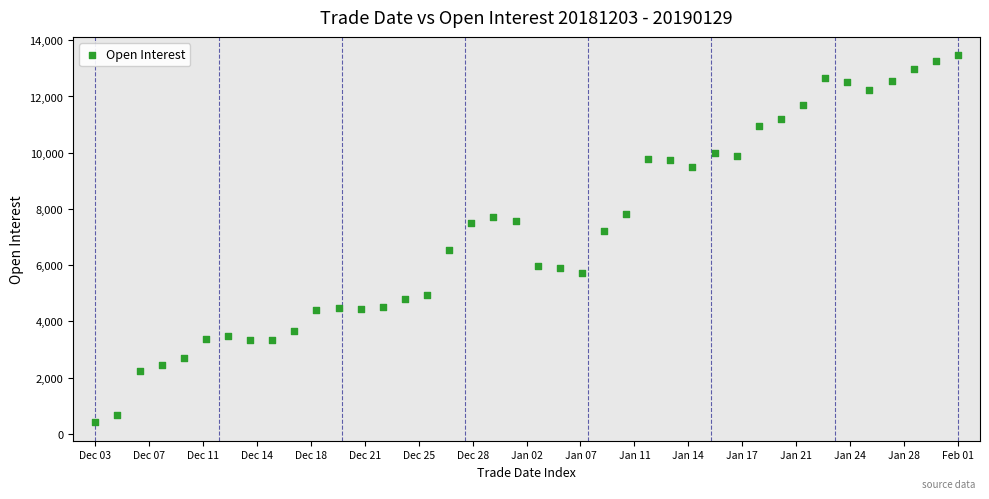

How many points are shown in the scatter plot?

40